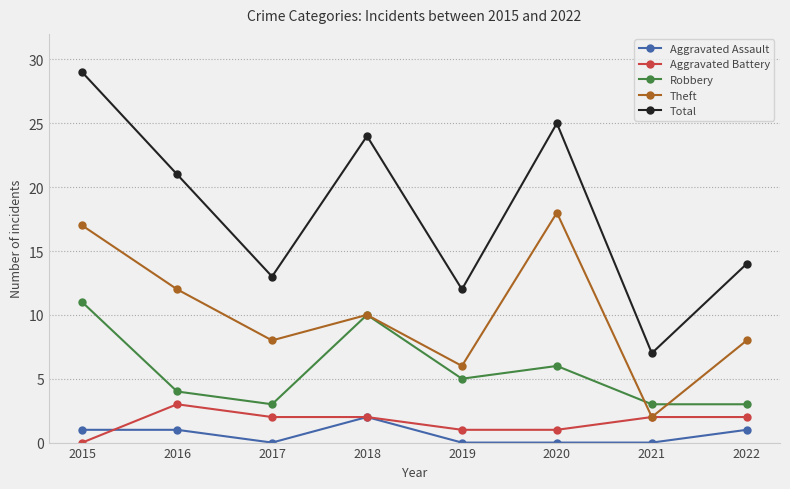

Rank the categories by Total value from lowest to highest.

2021, 2019, 2017, 2022, 2016, 2018, 2020, 2015